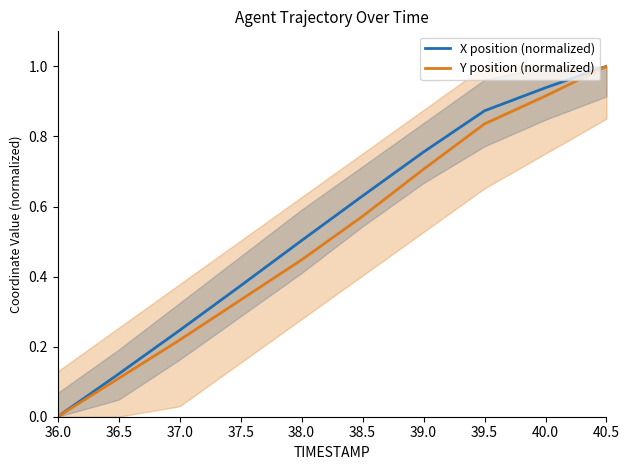

What is the value of the Y position (normalized) point at the 5th from the left?

0.4